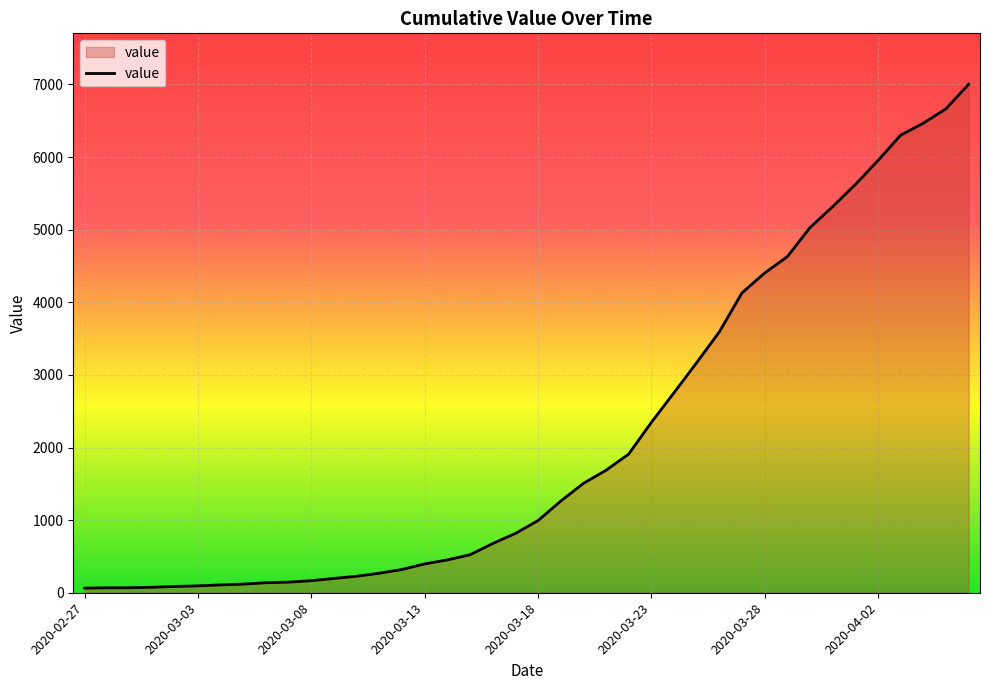

What is the maximum value shown in the chart?

7003